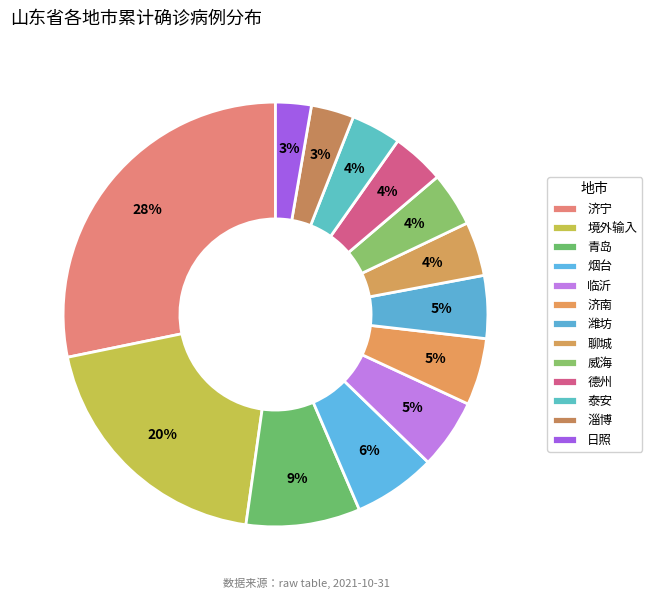

What is the total percentage of 济宁 and 泰安?

32.0%